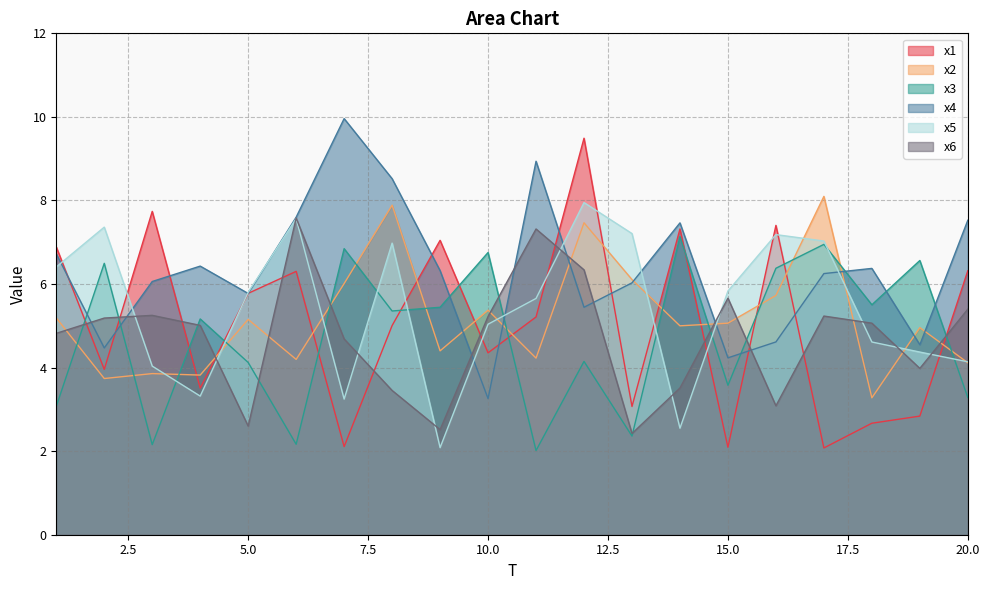

Between 5 and 13, which is larger?

5